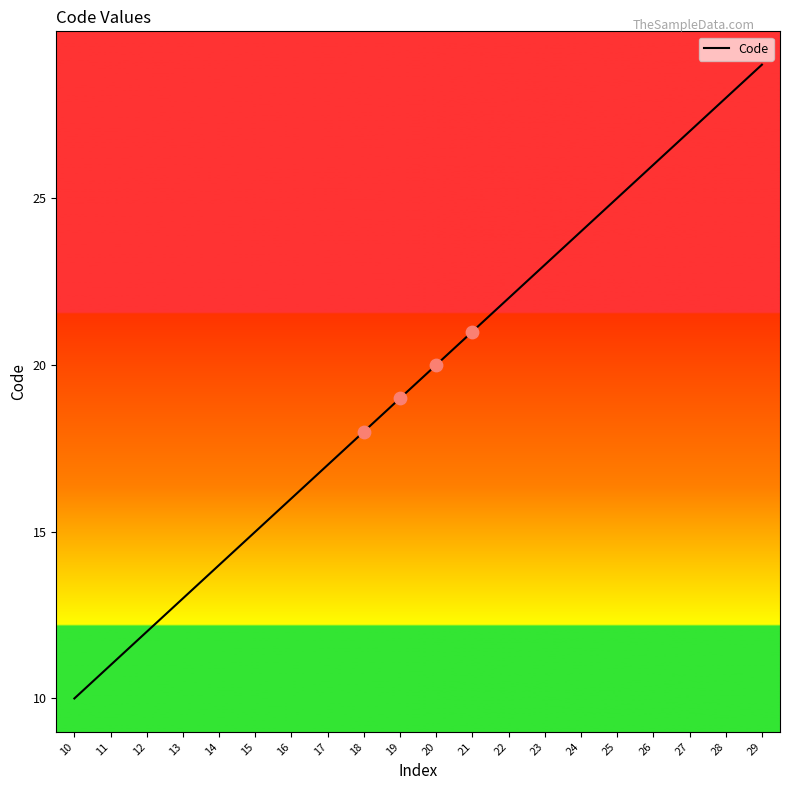

Which has a higher value, 27 or 29?

29